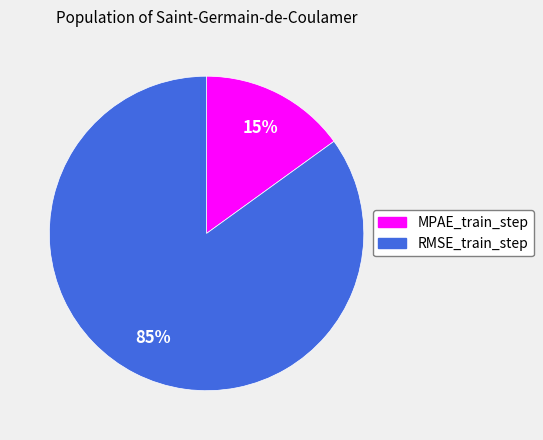

Between MPAE_train_step and RMSE_train_step, which is larger?

RMSE_train_step